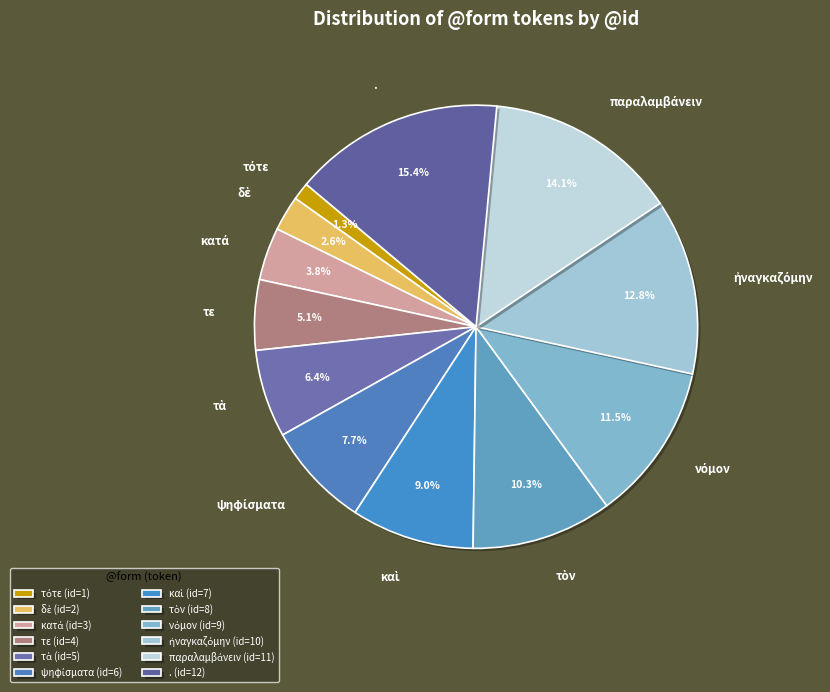

To the nearest percent, what is the difference between the largest and smallest slice percentages?

14%